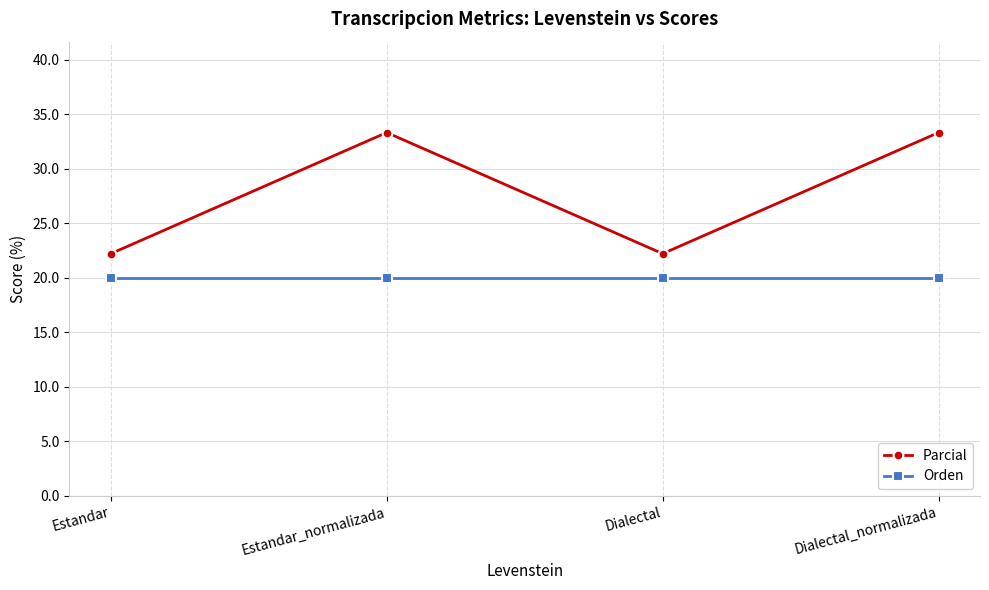

Count the number of data series in this chart.

2